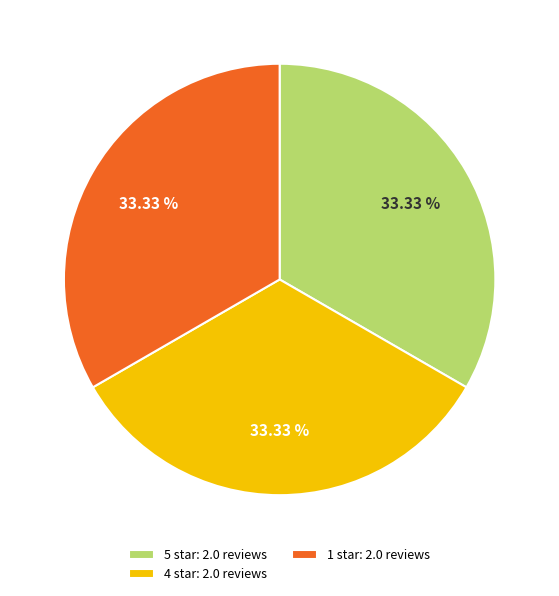

To the nearest percent, what is the average slice percentage?

33%